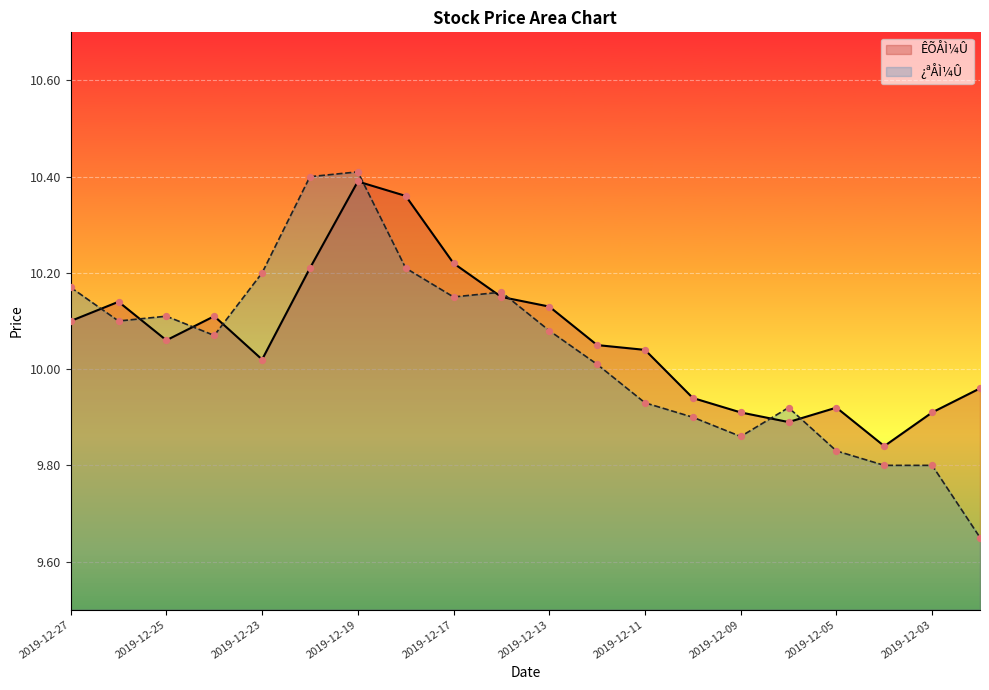

At how many categories does at least one series exceed 9?

20